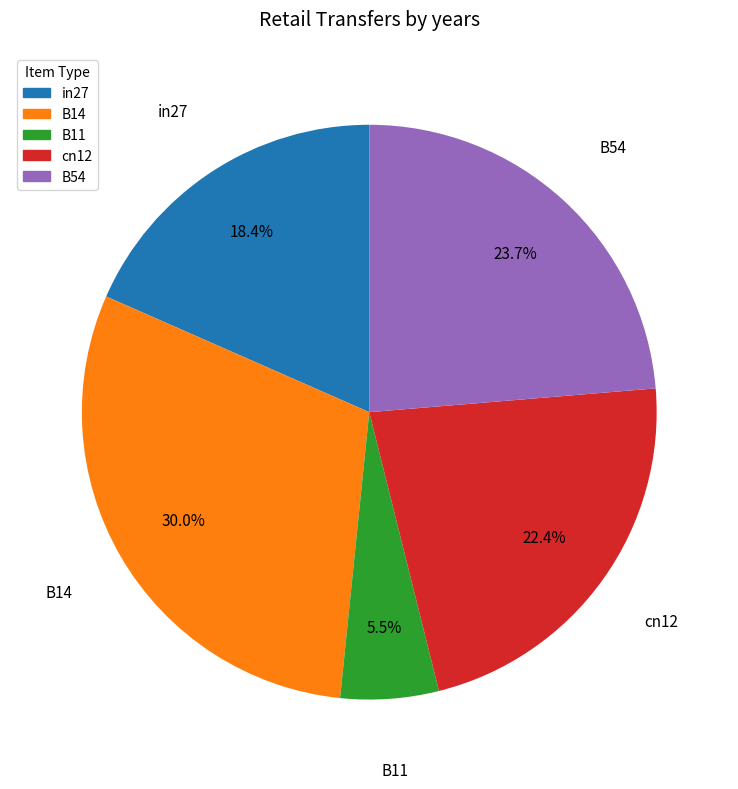

Is B11 the majority of the pie?

No